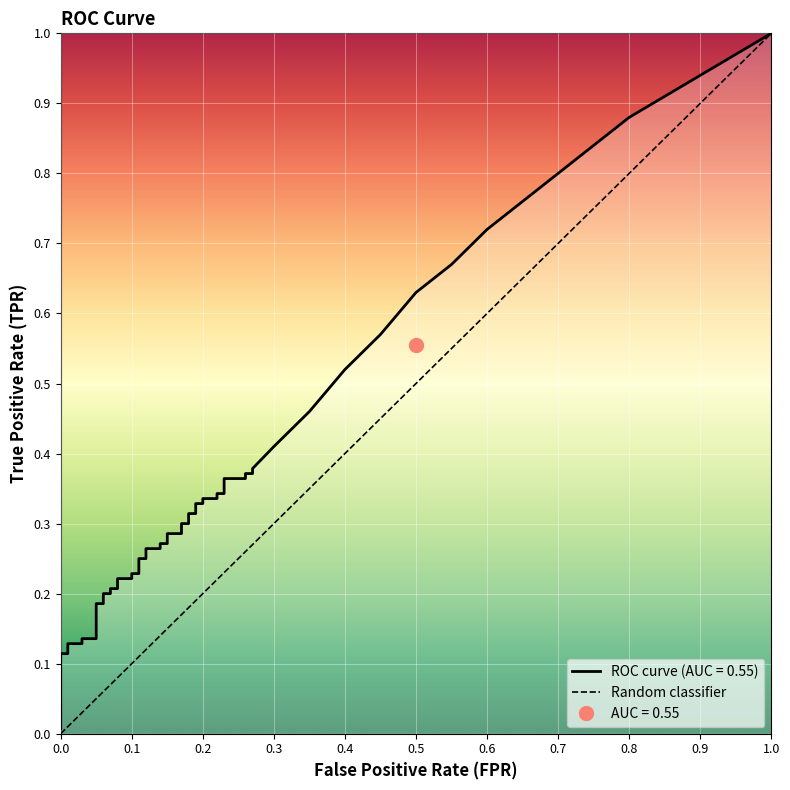

Is it true that the value at 0.0 is -1?

False